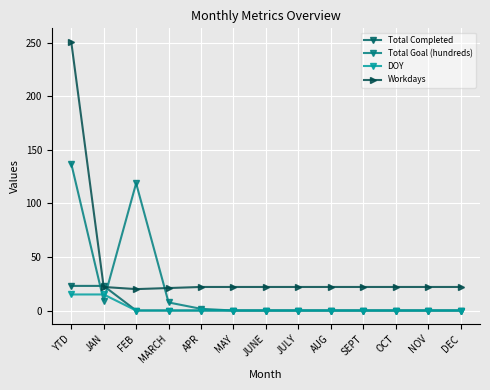

At how many categories does at least one series exceed 226?

1